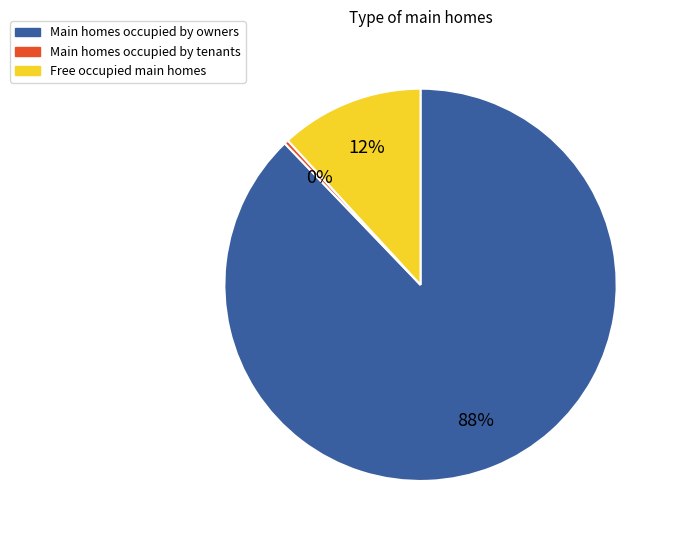

How many segments does this pie chart have?

3